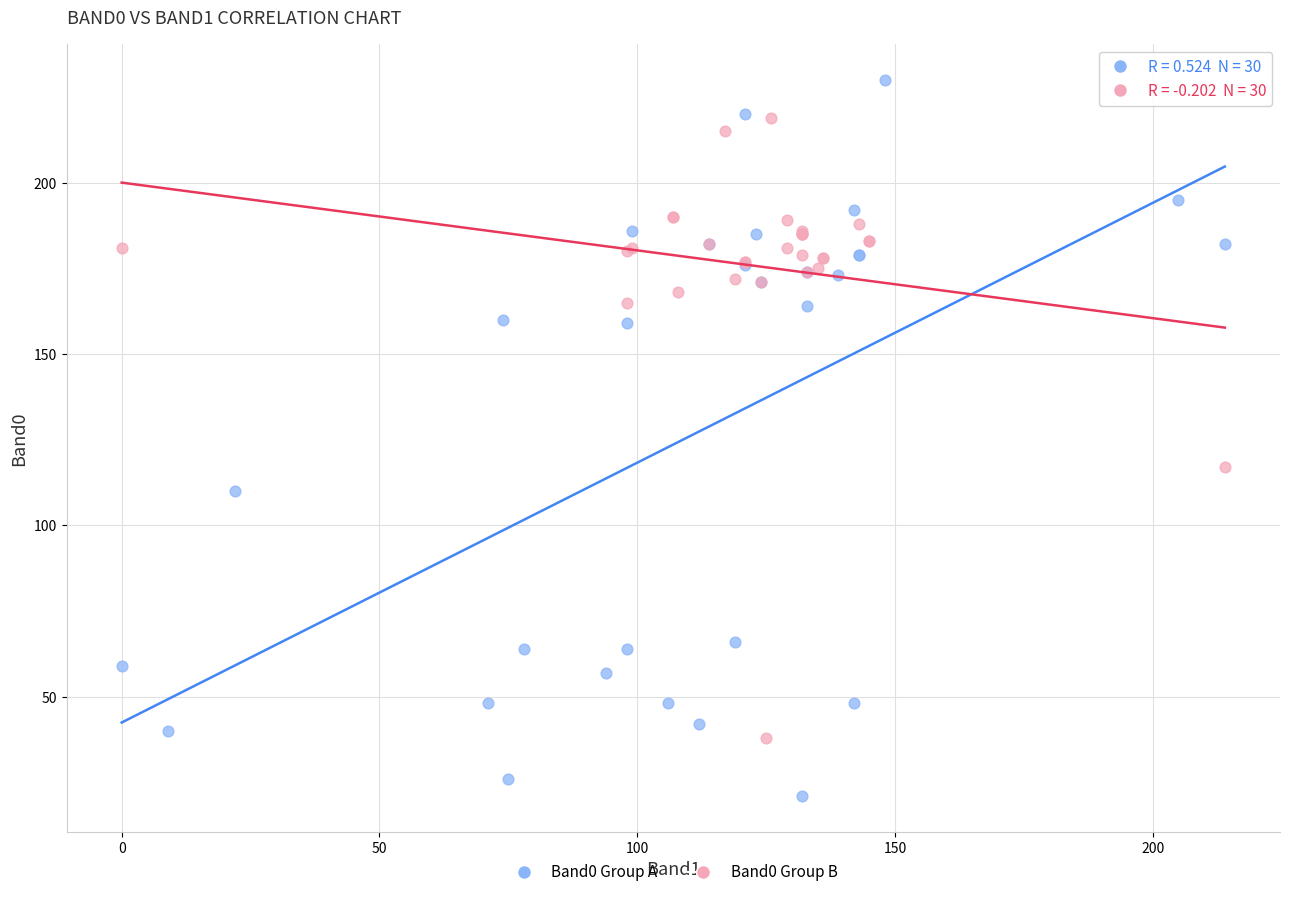

Which series has the largest Y range (max minus min)?

Band0 Group A